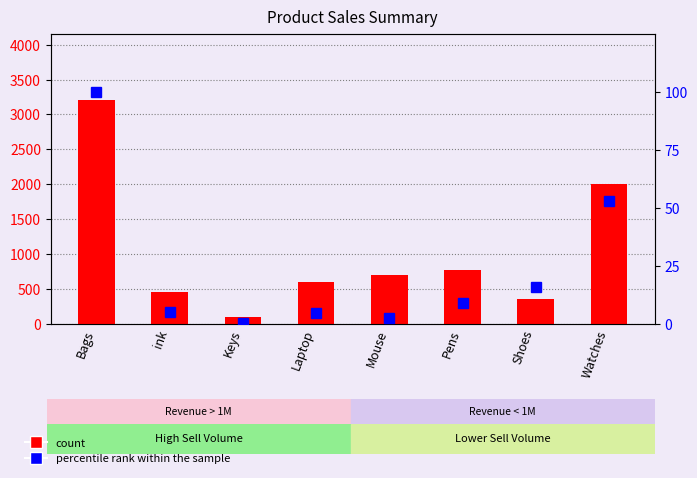

Reading left to right, extract all data points from this chart.

count: 3200.0	450.0	100.0	600.0	700.0	765.0	350.0	2000.0
percentile rank within the sample: 100.0	4.8	0.3	4.4	2.4	9.0	15.8	53.0